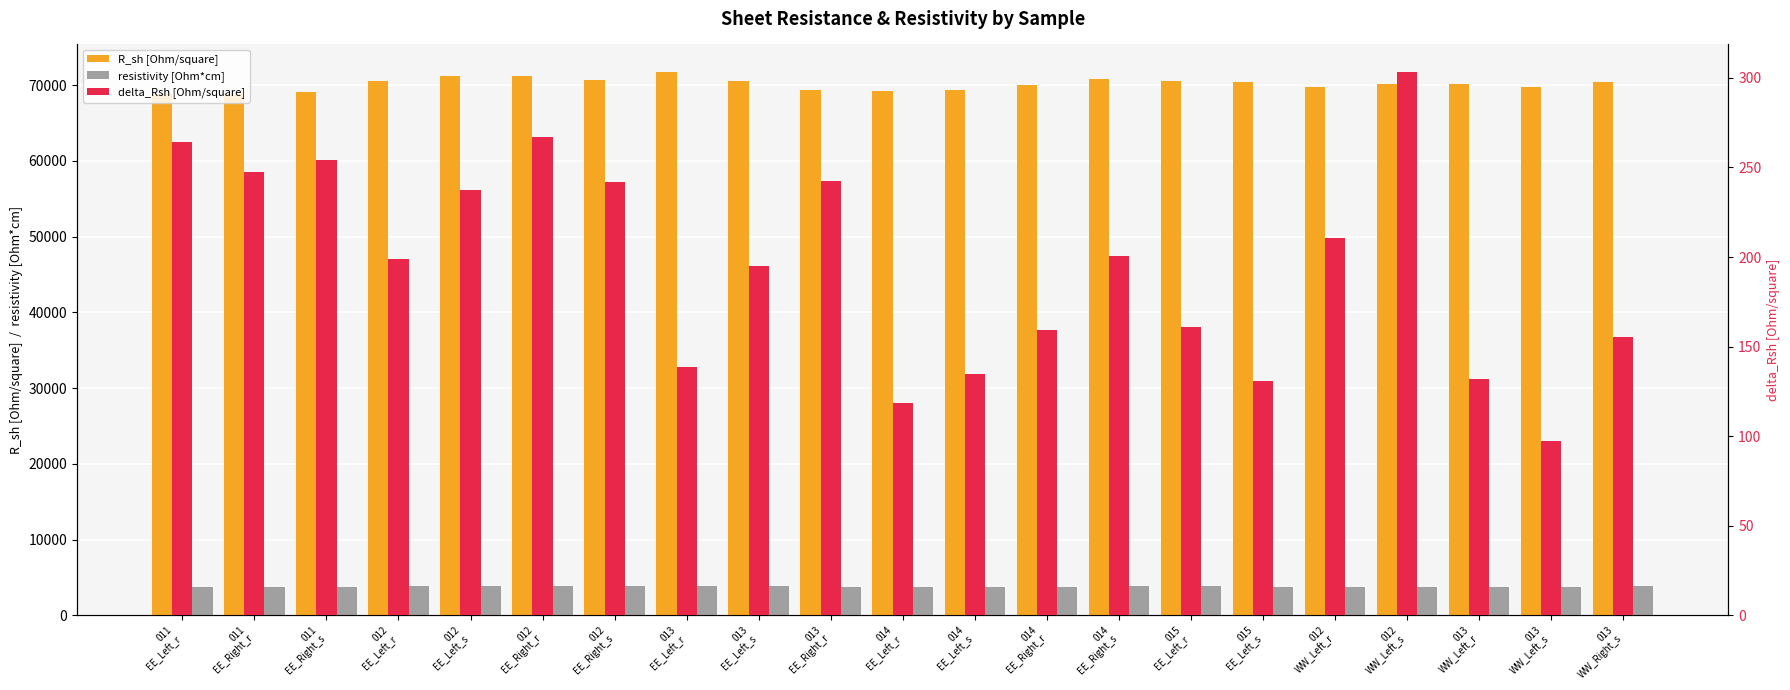

Reading left to right, extract all data points from this chart.

R_sh [Ohm/square]: 011
EE_Left_r=68910.6	011
EE_Right_r=68846.8	011
EE_Right_s=69116.0	012
EE_Left_r=70529.7	012
EE_Left_s=71264.4	012
EE_Right_r=71225.2	012
EE_Right_s=70751.7	013
EE_Left_r=71804.8	013
EE_Left_s=70564.5	013
EE_Right_r=69401.9	014
EE_Left_r=69305.8	014
EE_Left_s=69336.5	014
EE_Right_r=70035.4	014
EE_Right_s=70787.2	015
EE_Left_r=70573.7	015
EE_Left_s=70401.1	012
WW_Left_r=69737.1	012
WW_Left_s=70145.3	013
WW_Left_r=70226.1	013
WW_Left_s=69753.7	013
WW_Right_s=70468.3
resistivity [Ohm*cm]: 011
EE_Left_r=3714.4	011
EE_Right_r=3711.0	011
EE_Right_s=3725.5	012
EE_Left_r=3801.7	012
EE_Left_s=3841.3	012
EE_Right_r=3839.2	012
EE_Right_s=3813.7	013
EE_Left_r=3870.4	013
EE_Left_s=3803.6	013
EE_Right_r=3740.9	014
EE_Left_r=3735.7	014
EE_Left_s=3737.4	014
EE_Right_r=3775.0	014
EE_Right_s=3815.6	015
EE_Left_r=3804.1	015
EE_Left_s=3794.8	012
WW_Left_r=3759.0	012
WW_Left_s=3781.0	013
WW_Left_r=3785.3	013
WW_Left_s=3759.9	013
WW_Right_s=3798.4
delta_Rsh [Ohm/square]: 011
EE_Left_r=264.2	011
EE_Right_r=247.3	011
EE_Right_s=254.1	012
EE_Left_r=199.0	012
EE_Left_s=237.7	012
EE_Right_r=267.1	012
EE_Right_s=241.9	013
EE_Left_r=138.5	013
EE_Left_s=194.9	013
EE_Right_r=242.2	014
EE_Left_r=118.6	014
EE_Left_s=134.7	014
EE_Right_r=159.1	014
EE_Right_s=200.4	015
EE_Left_r=160.8	015
EE_Left_s=130.6	012
WW_Left_r=210.5	012
WW_Left_s=303.5	013
WW_Left_r=131.7	013
WW_Left_s=97.3	013
WW_Right_s=155.5